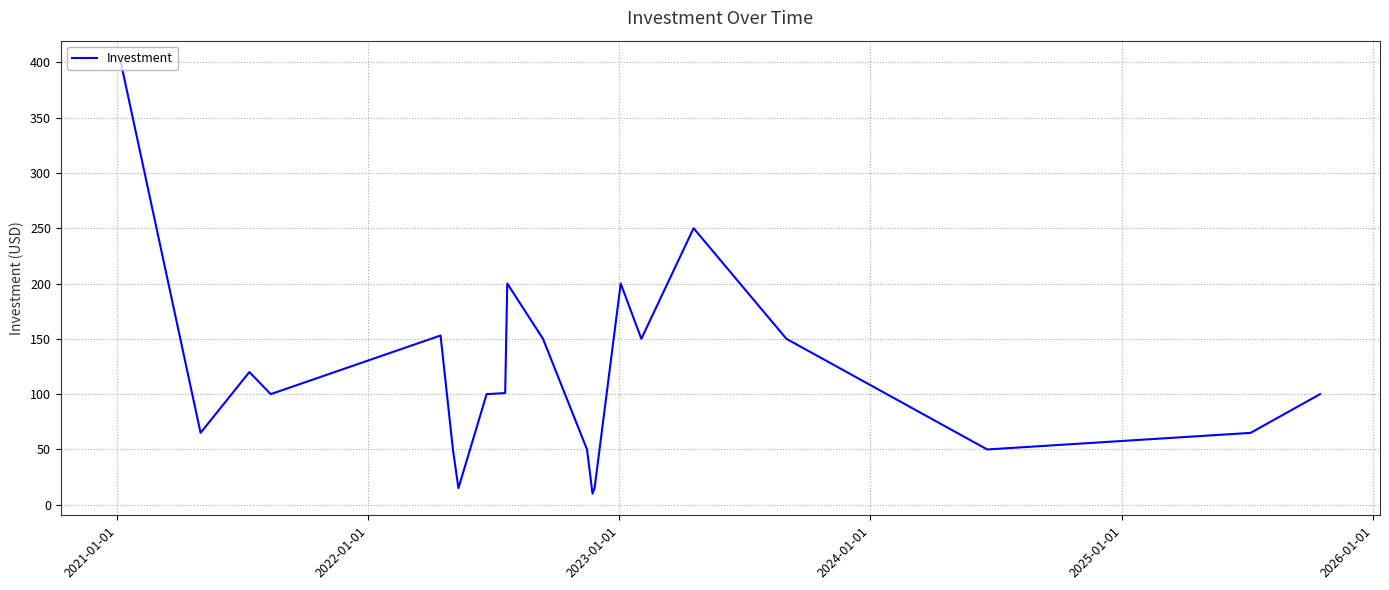

Does the chart display data point markers on the line(s)?

No